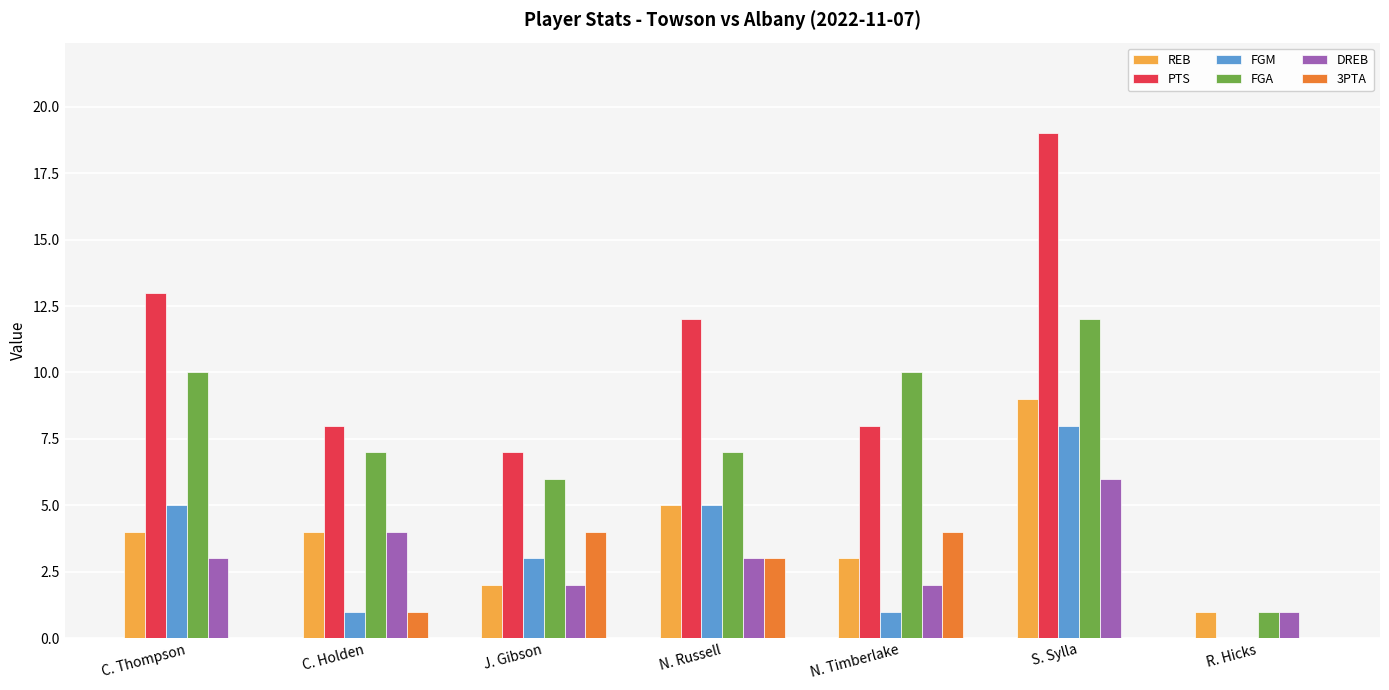

Is it true that PTS equals 12 at N. Russell?

True